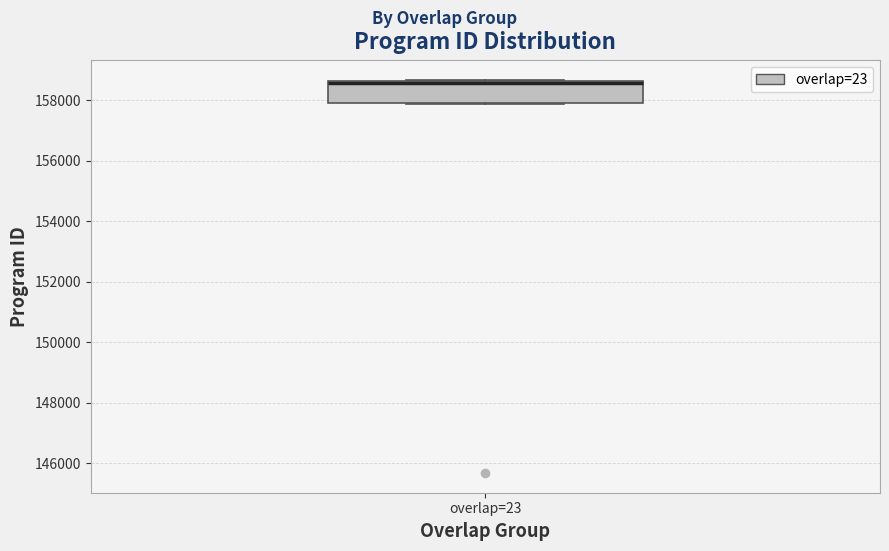

Where is the lower edge of the box for overlap=23 on the y-axis? The values are not printed on the chart, so give them approximately, as read against the axis.

158000